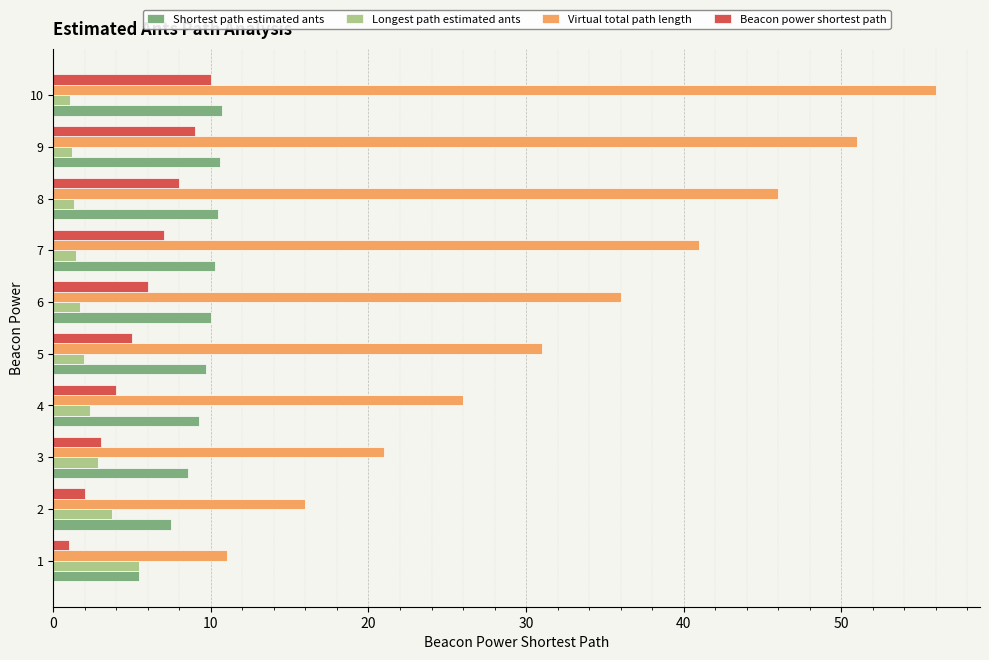

How many Virtual total path length values are between 21 and 46?

6